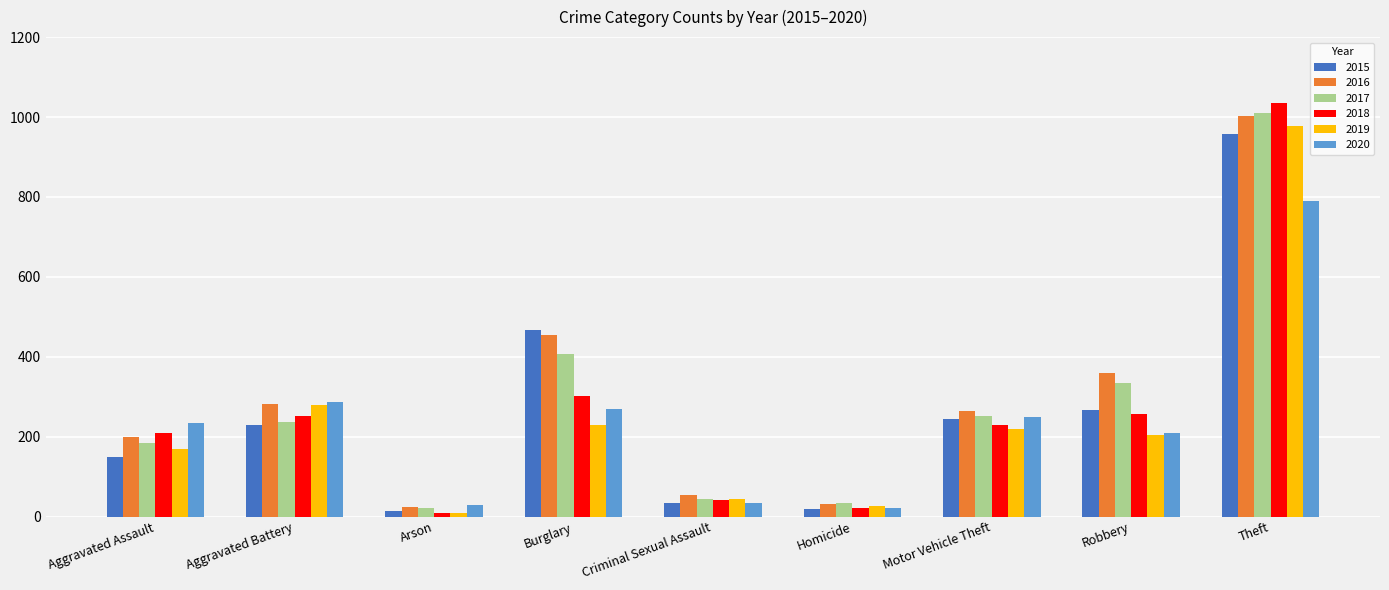

How many distinct data groups are displayed?

6